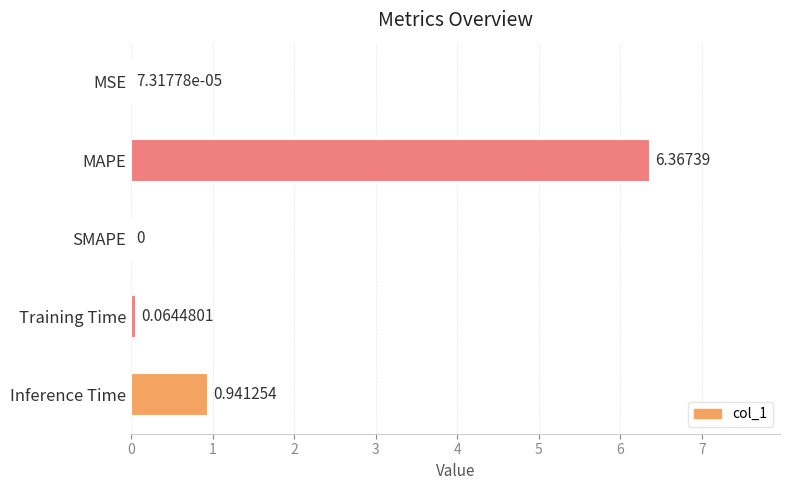

Which category has the highest value across all series?

MAPE